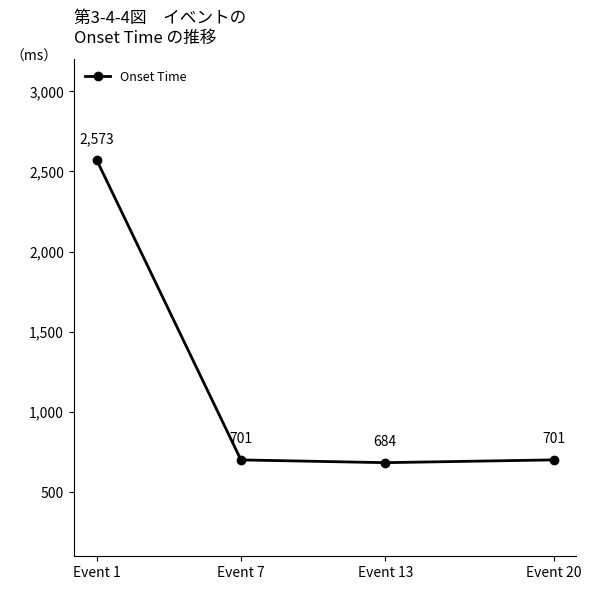

What is the value of the 2nd point from the left?

701.1